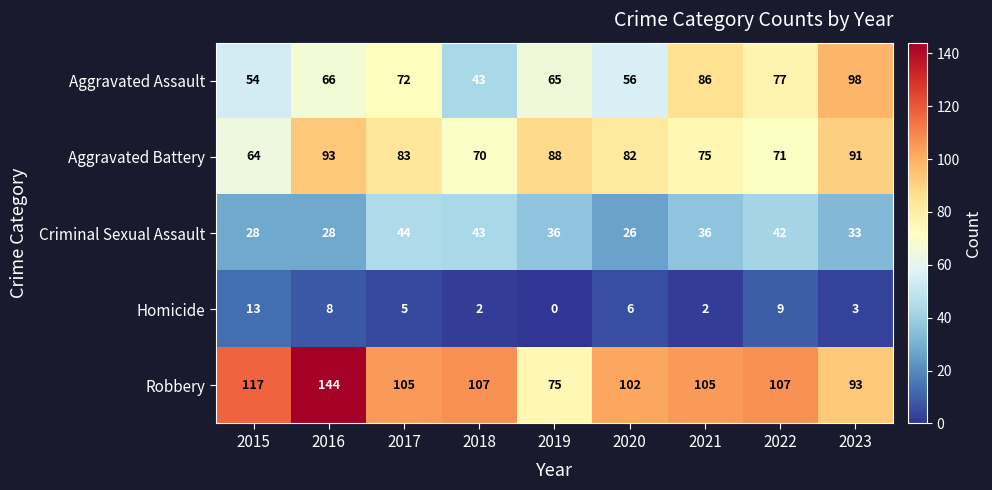

What is the total value across all series at 2022?

306